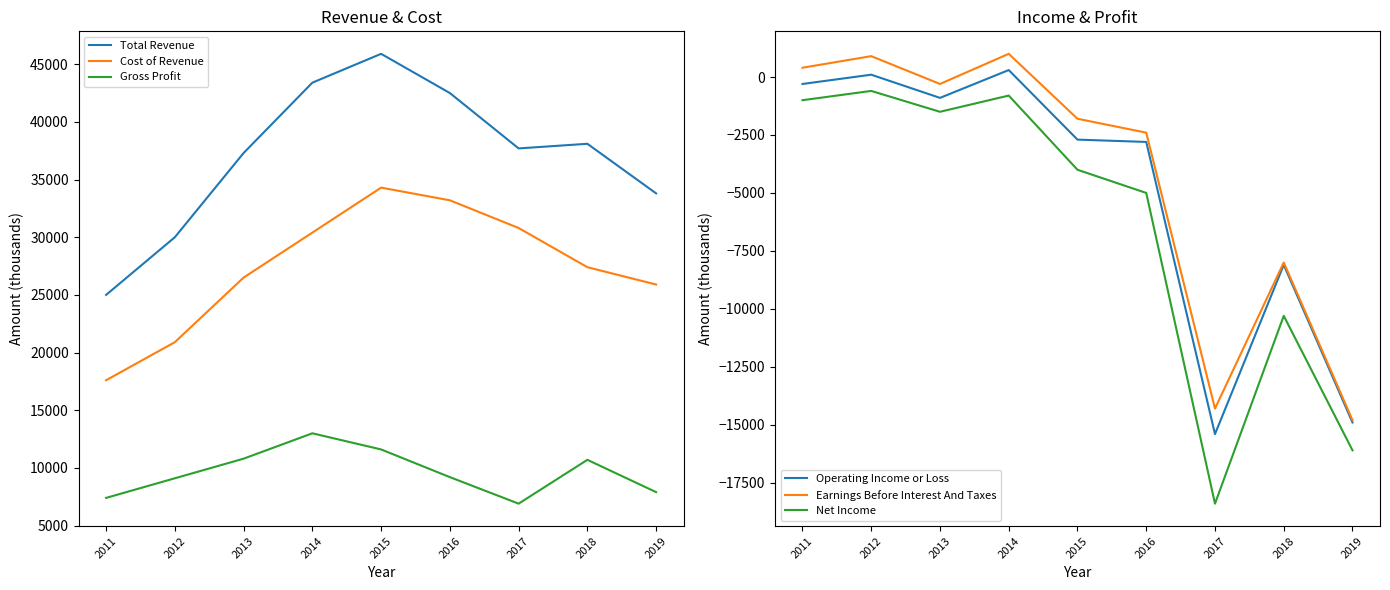

Reading left to right, list all the values displayed in this chart.

Total Revenue: 2011=25000	2012=30000	2013=37300	2014=43400	2015=45900	2016=42500	2017=37700	2018=38100	2019=33800
Cost of Revenue: 2011=17600	2012=20900	2013=26500	2014=30400	2015=34300	2016=33200	2017=30800	2018=27400	2019=25900
Gross Profit: 2011=7400	2012=9100	2013=10800	2014=13000	2015=11600	2016=9200	2017=6900	2018=10700	2019=7900
Operating Income or Loss: 2011=-300	2012=100	2013=-900	2014=300	2015=-2700	2016=-2800	2017=-15400	2018=-8100	2019=-14900
Earnings Before Interest And Taxes: 2011=400	2012=900	2013=-300	2014=1000	2015=-1800	2016=-2400	2017=-14300	2018=-8000	2019=-14800
Net Income: 2011=-1000	2012=-600	2013=-1500	2014=-800	2015=-4000	2016=-5000	2017=-18400	2018=-10300	2019=-16100